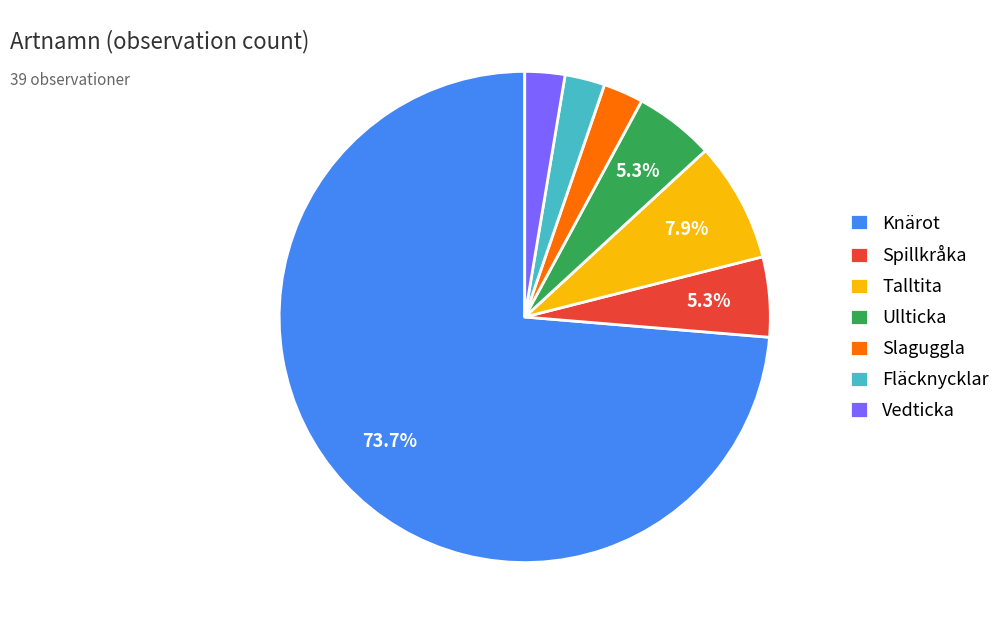

To the nearest percent, what is the difference between the largest and smallest slice percentages?

71%